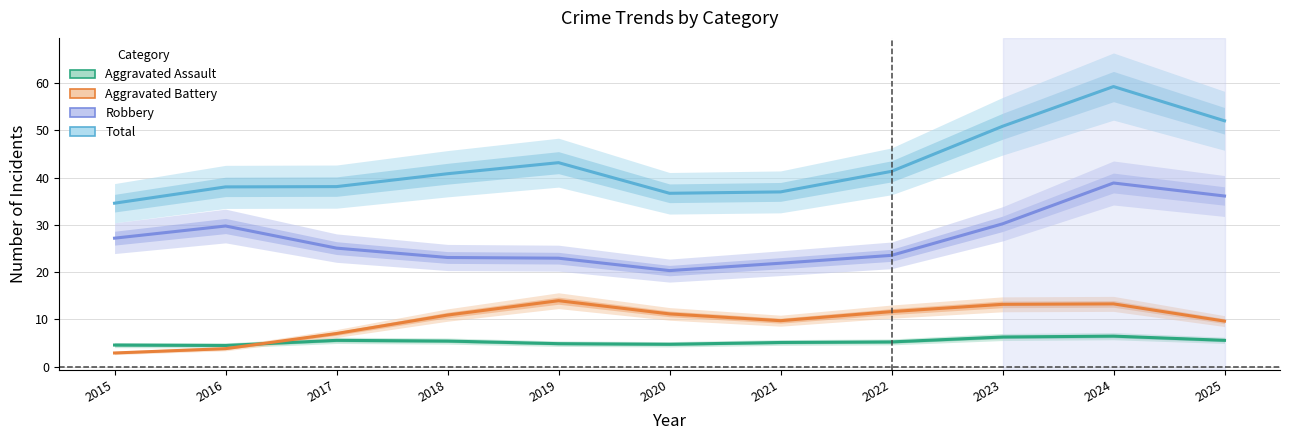

Does the chart display data point markers on the line(s)?

No